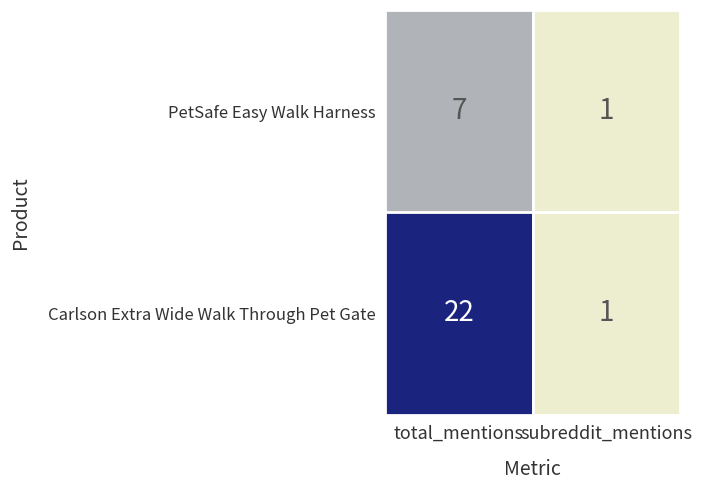

Rank the series by their maximum value, from highest to lowest.

Carlson Extra Wide Walk Through Pet Gate, PetSafe Easy Walk Harness